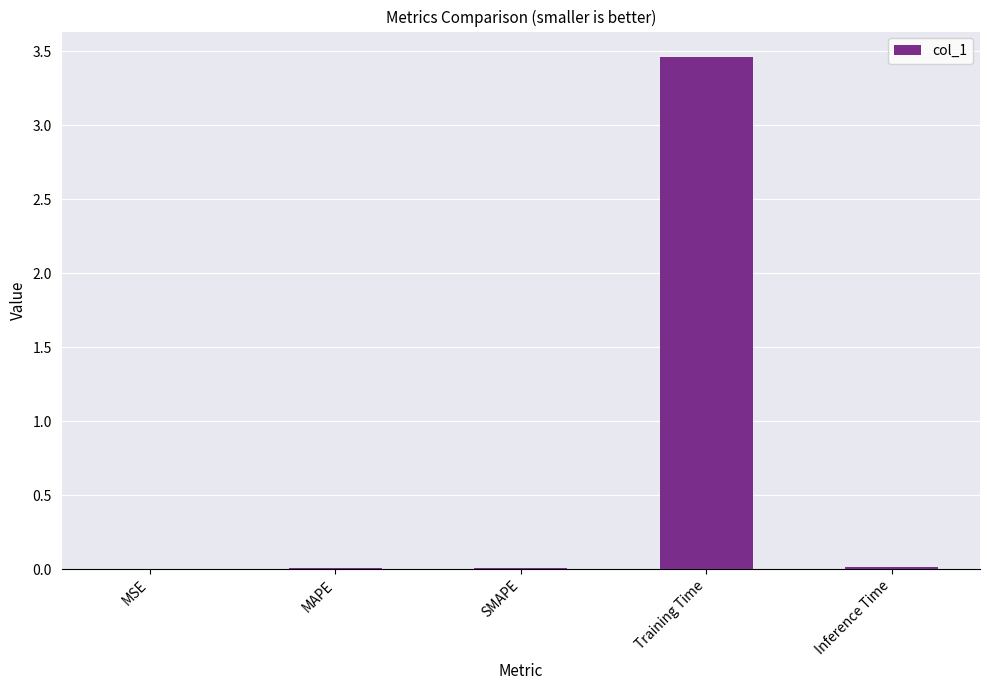

True or false: the data shows 0.0 at Inference Time.

True